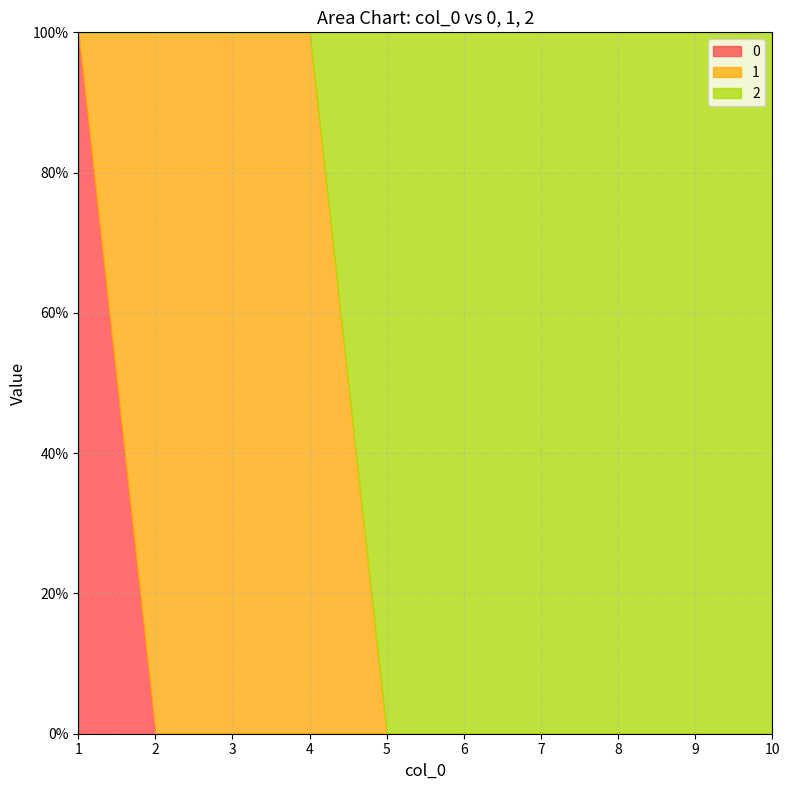

Reading left to right, transcribe all the data shown in this chart.

0: 1	0	0	0	0	0	0	0	0	0
1: 0	1	1	1	0	0	0	0	0	0
2: 0	0	0	0	1	1	1	1	1	1